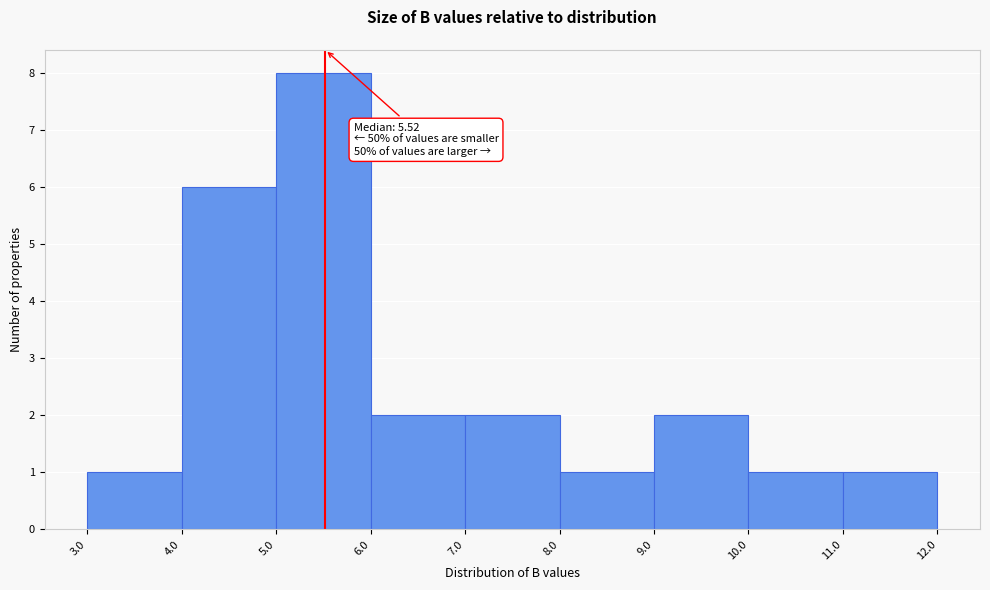

Which range on the x-axis has the tallest bar?

5.0 to 6.0